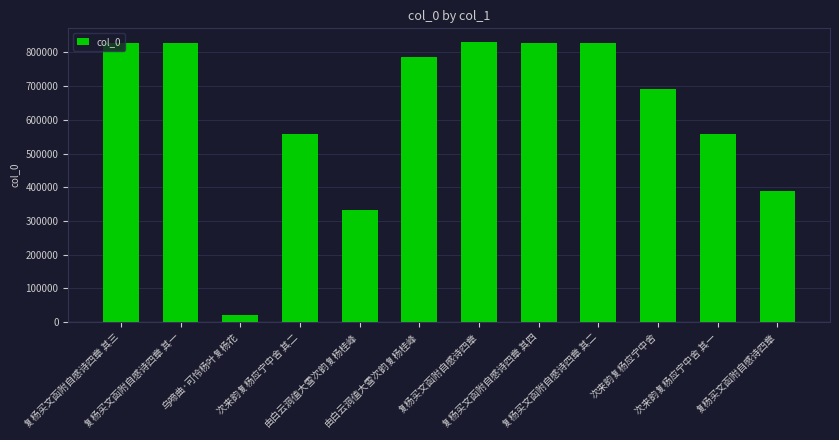

Does the chart contain any negative values?

No